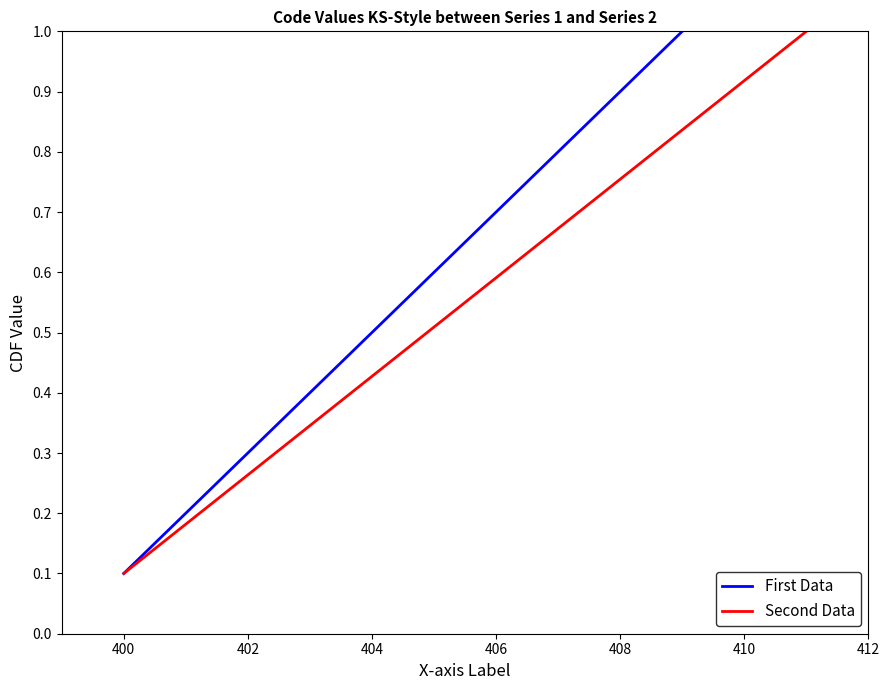

What is the maximum value shown in the chart?

1.0